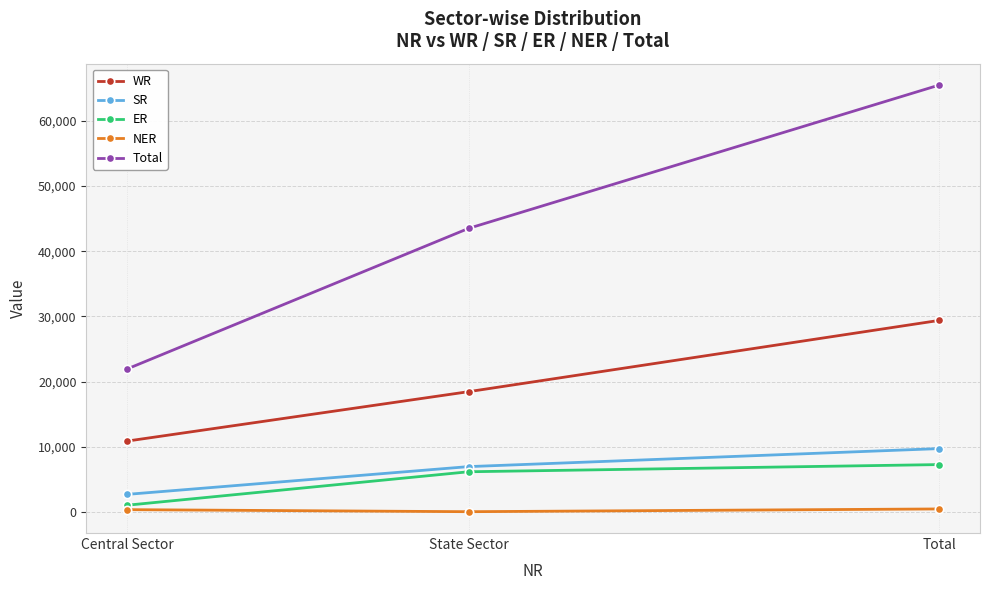

Which series has the largest range (max minus min)?

Total